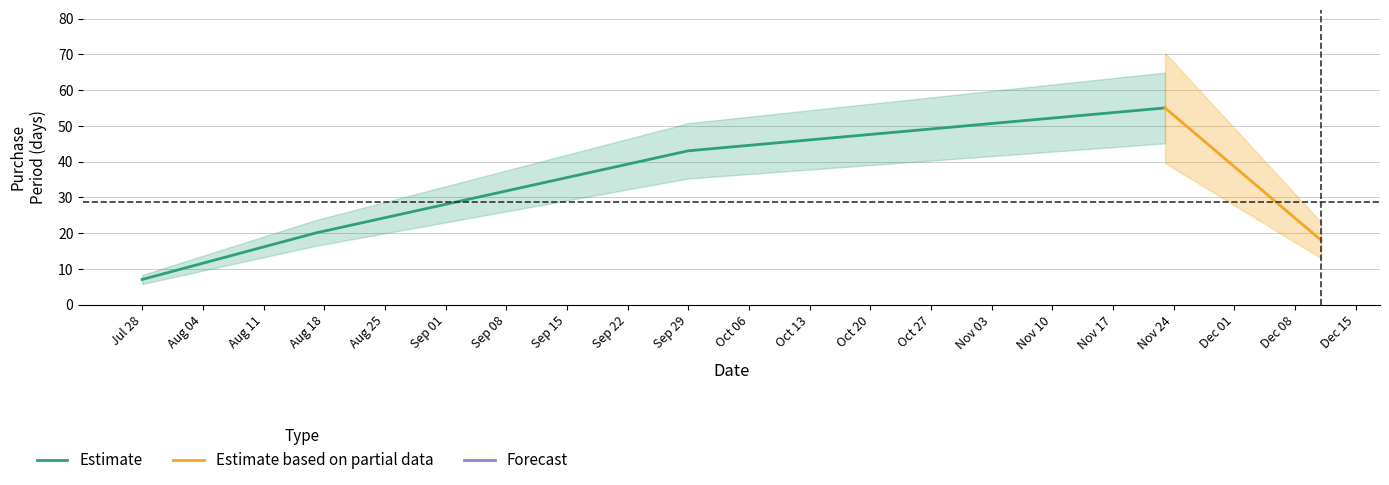

What is the smallest value displayed?

7